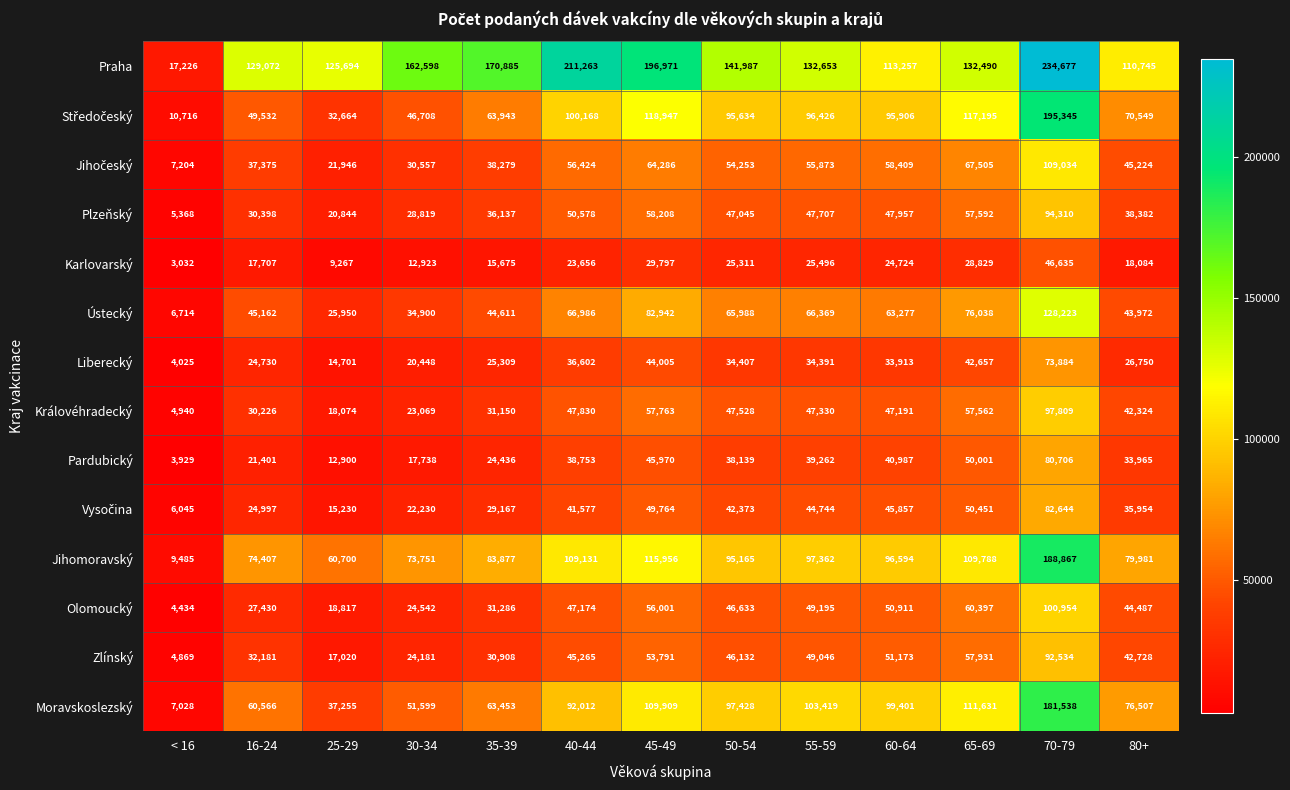

What is the greatest value displayed?

234677